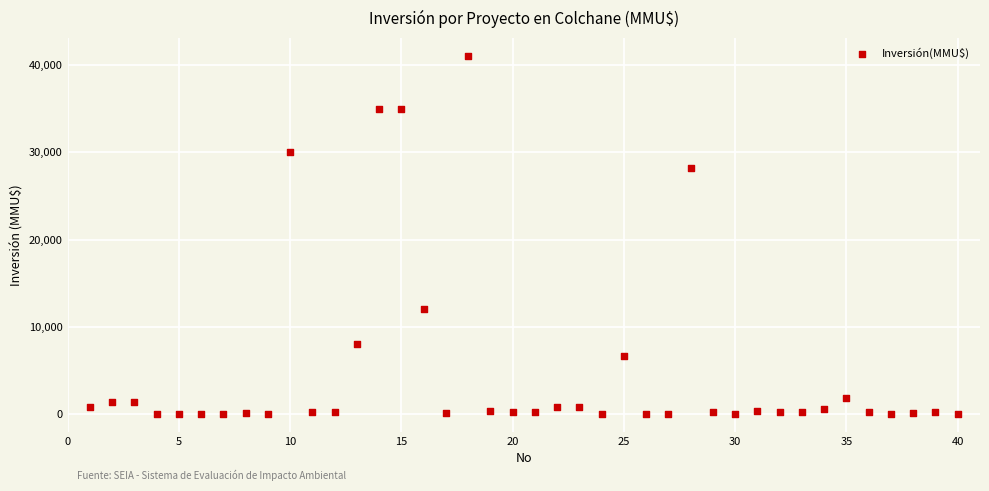

What Y value in the scatter plot is closest to 20537?

28227